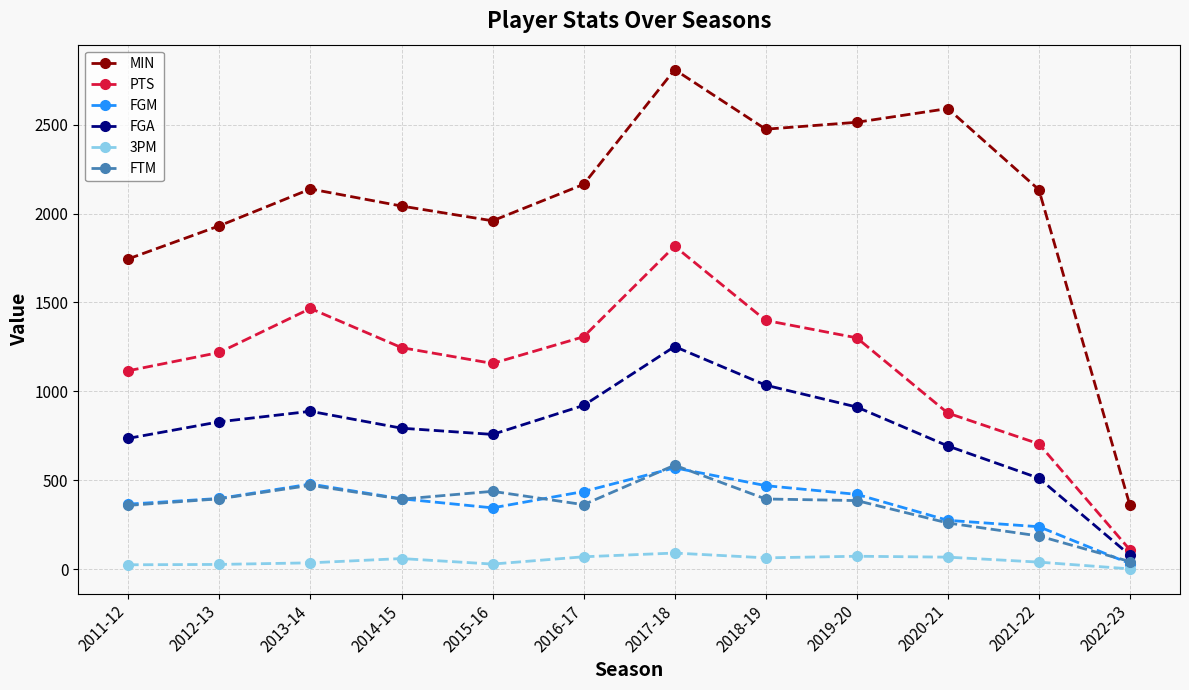

Where is the first local minimum for FGA?

2015-16